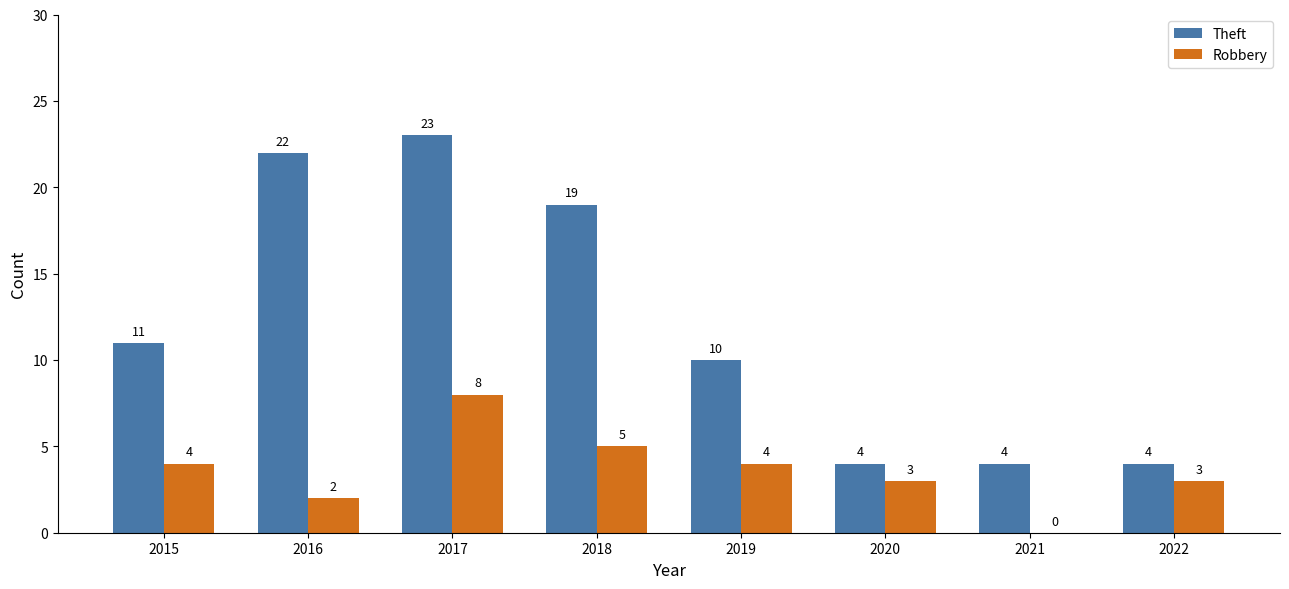

What is the difference between the Theft values at 2015 and 2018?

8